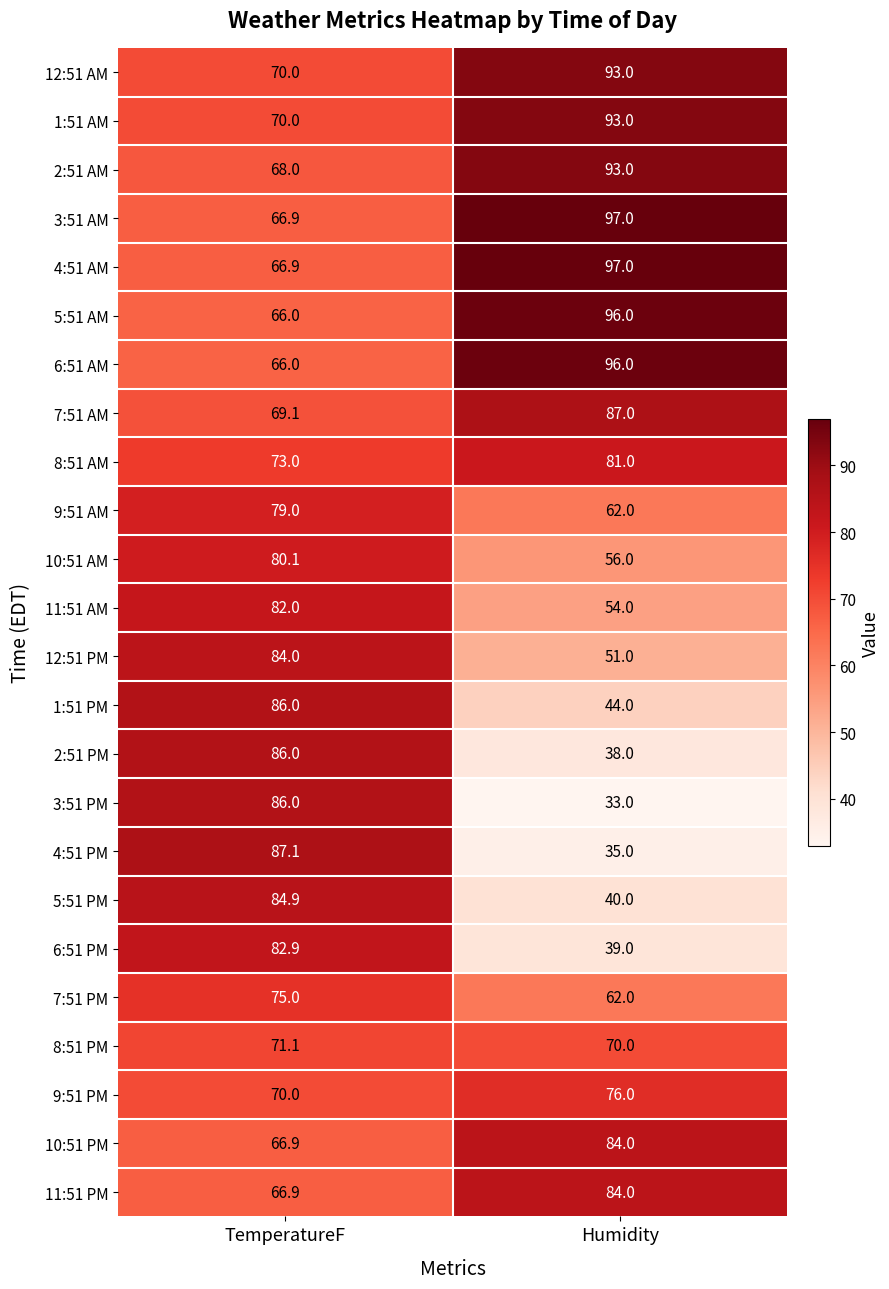

What is the total value across all series at TemperatureF?

1803.8